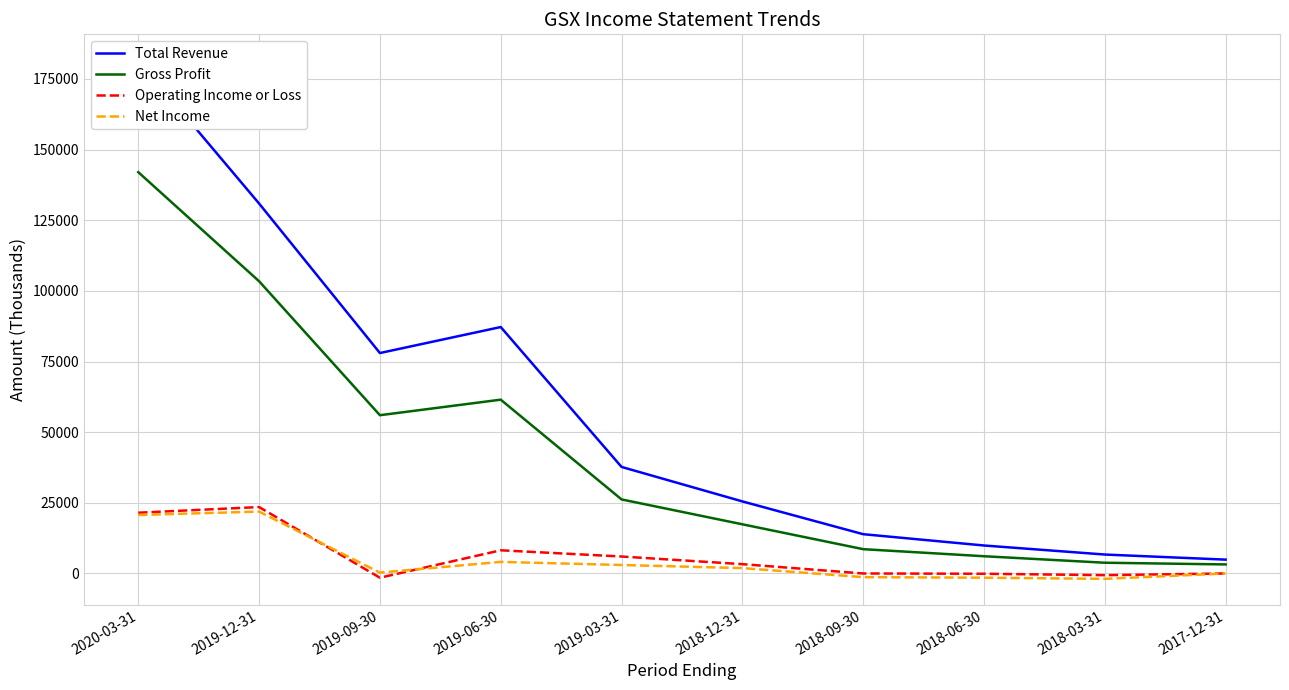

What is the label of the 9th point from the left?

2018-03-31